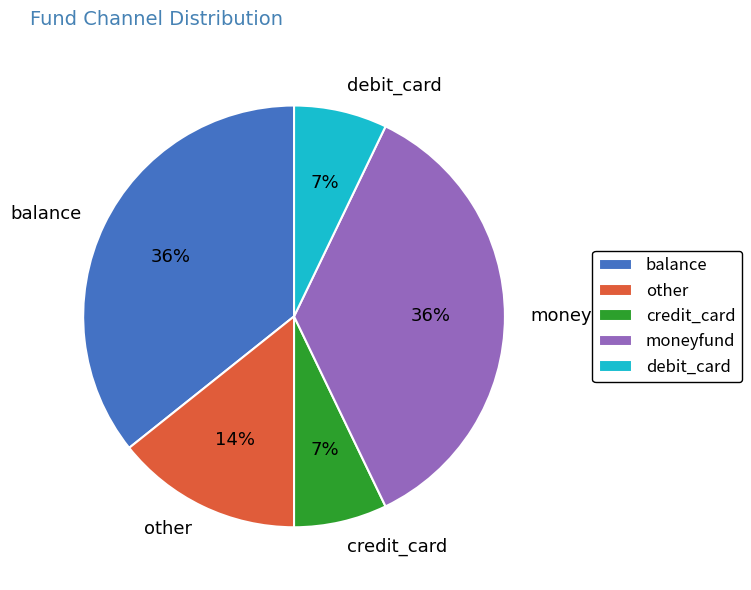

Which has a higher value, credit_card or other?

other